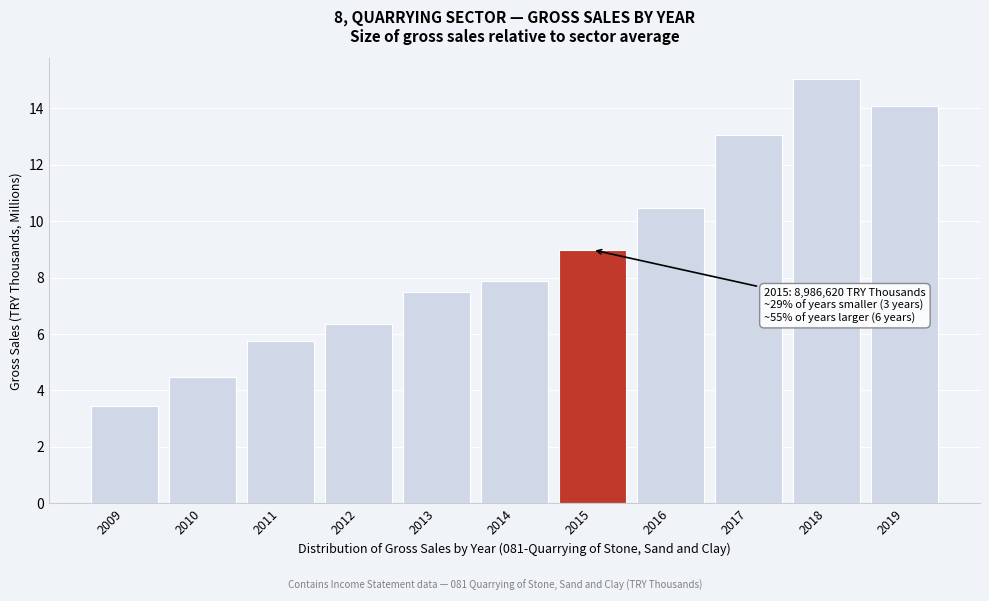

Reading left to right, extract all data points from this chart.

3.4	4.5	5.7	6.3	7.5	7.9	9.0	10.5	13.1	15.0	14.1